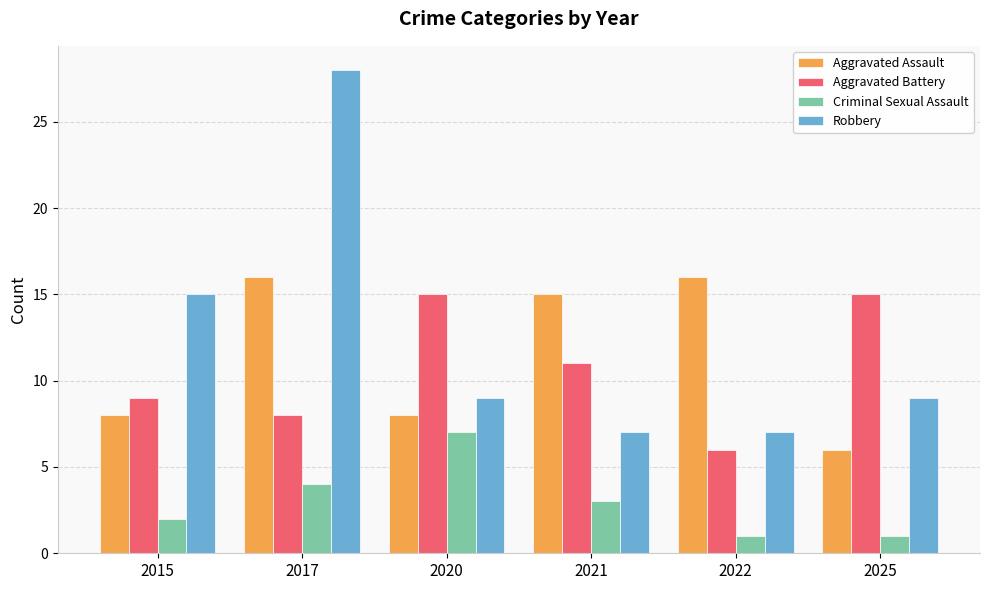

At which label does Robbery first exceed 9?

2015